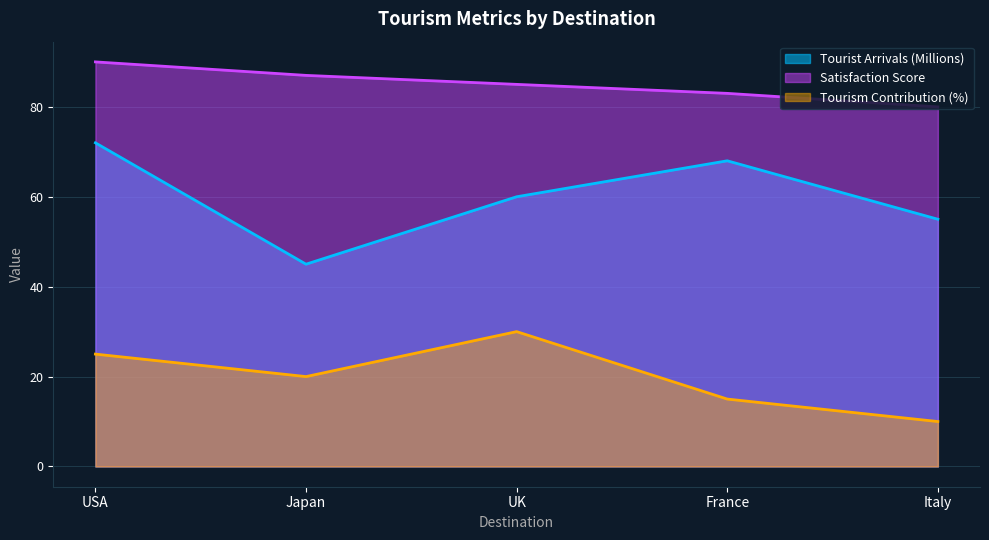

At which category is the sum across all series the highest?

USA